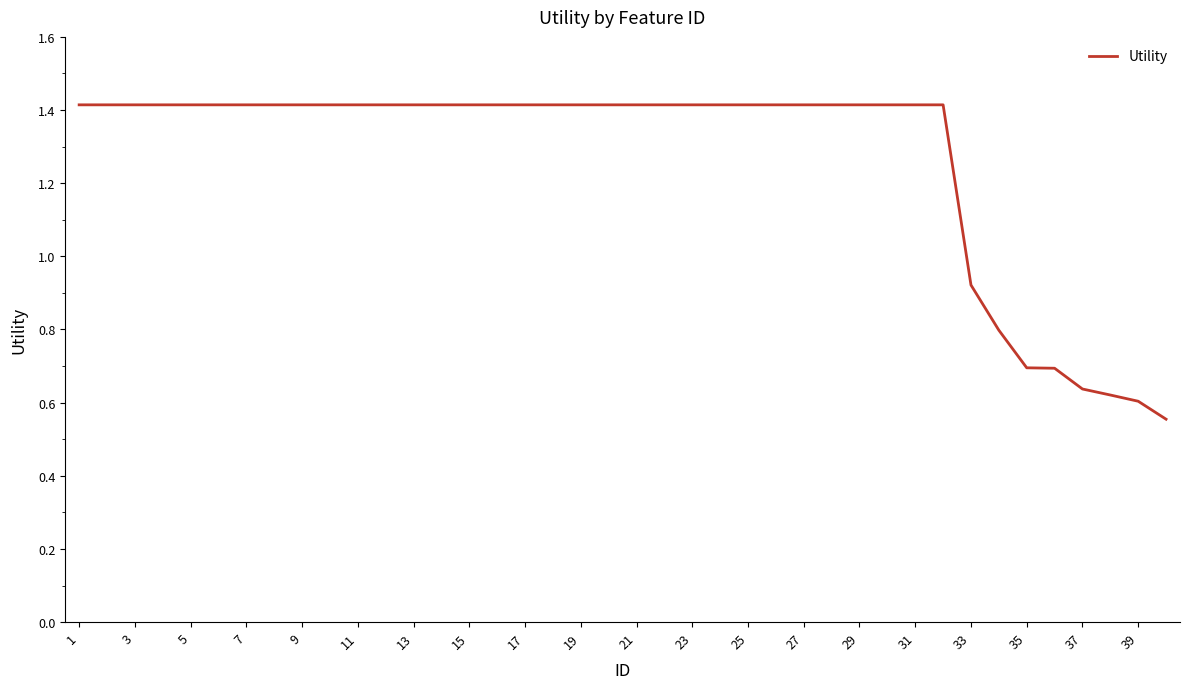

What is the maximum value shown in the chart?

1.4